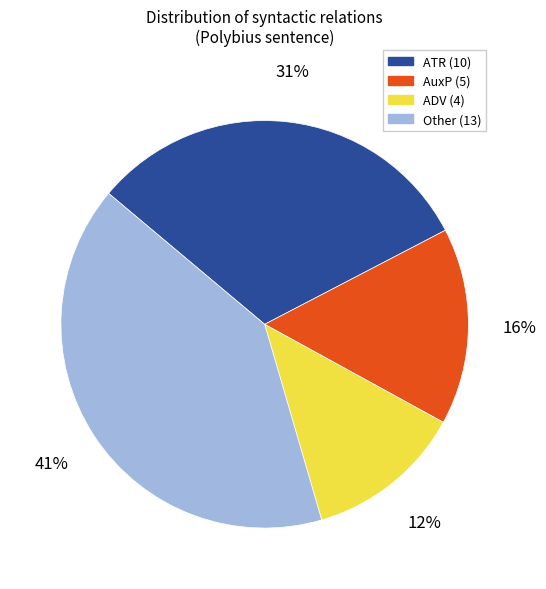

To the nearest percent, what is the average slice percentage?

25%